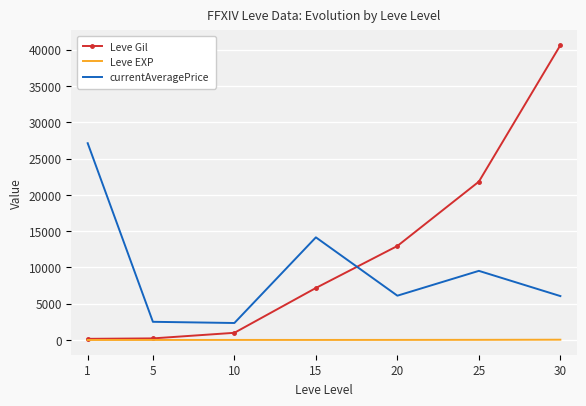

Which series changed the most between 10 and 20?

Leve Gil